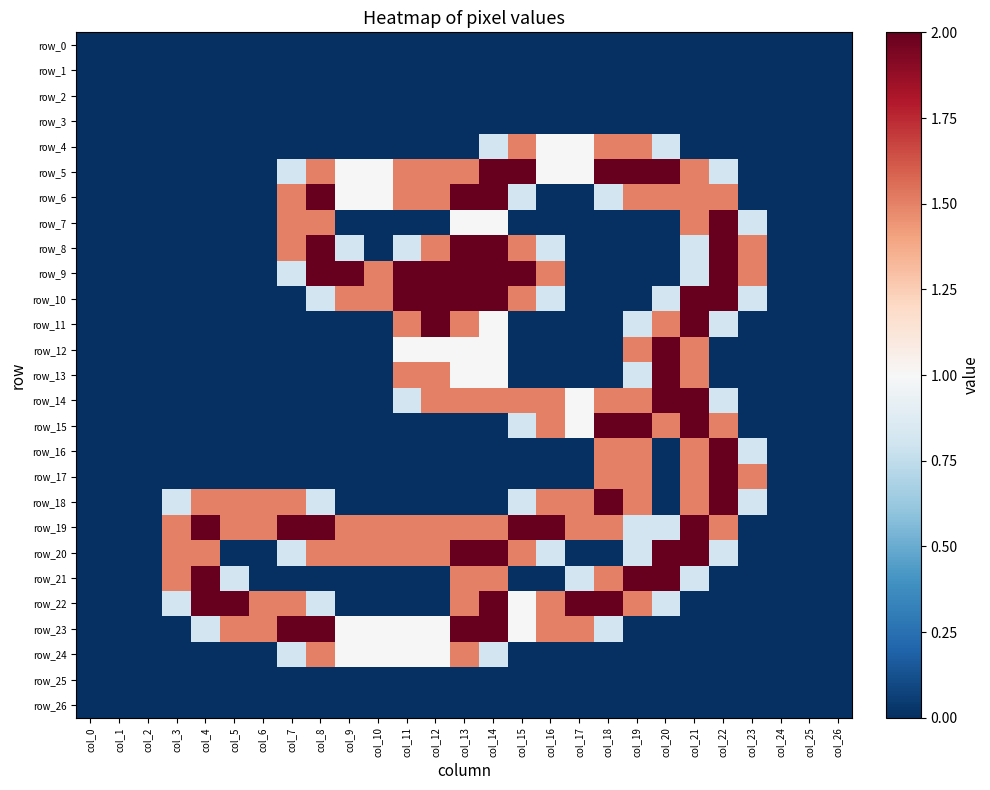

What is the sum of the row_21 values at col_12 and col_20?

2.0